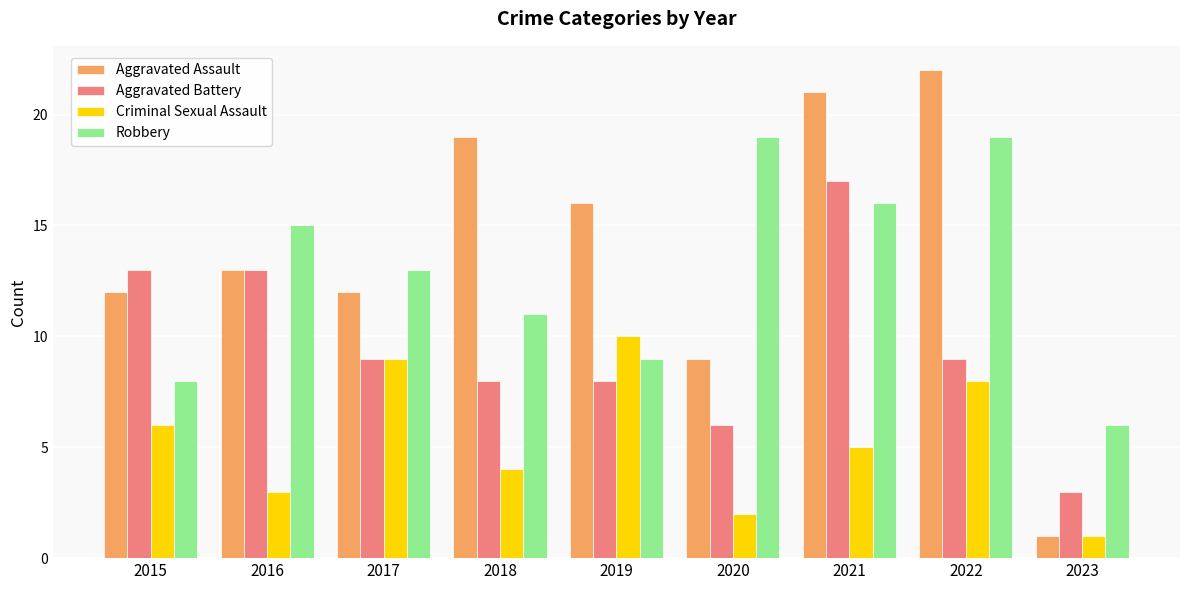

At which category is the sum across all series the highest?

2021